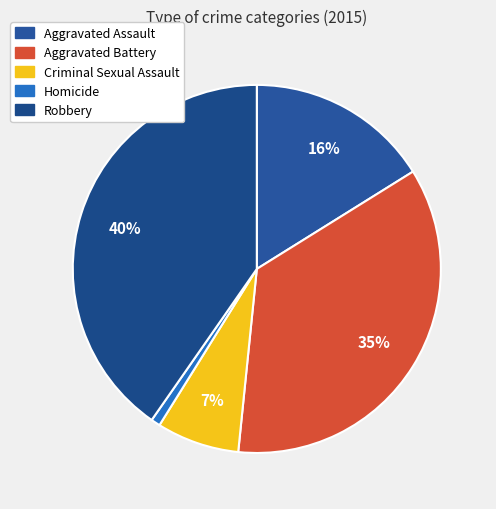

What percentage is the Robbery slice, to the nearest percent?

40%